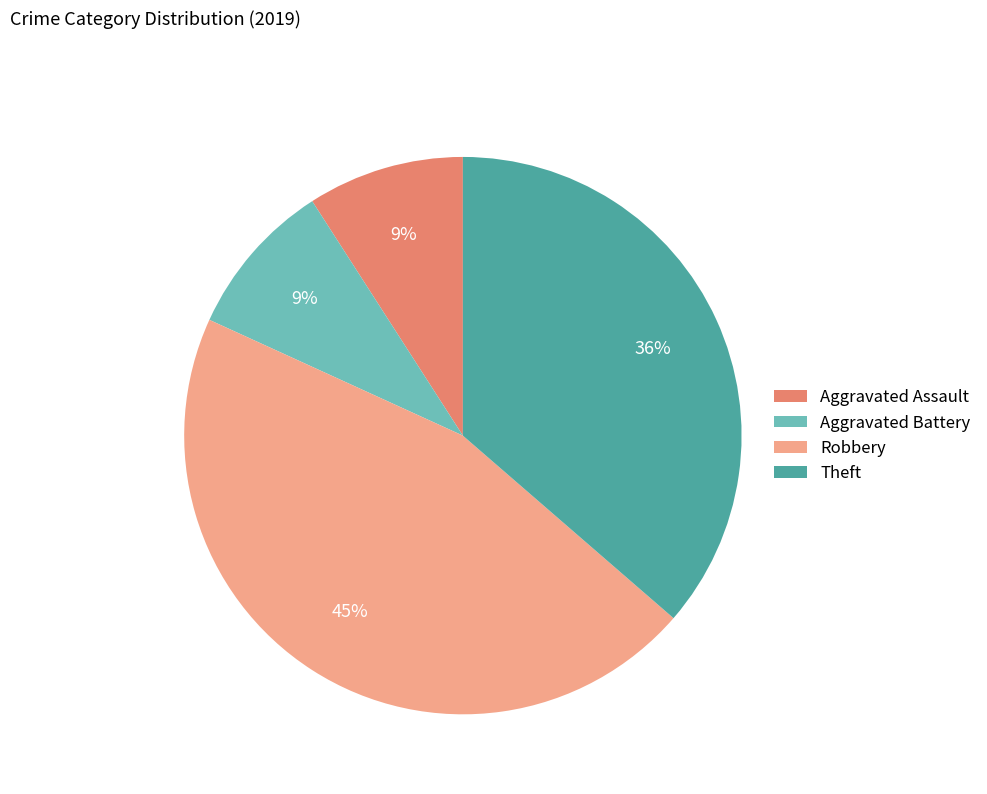

To the nearest percent, what portion does Theft represent?

36%